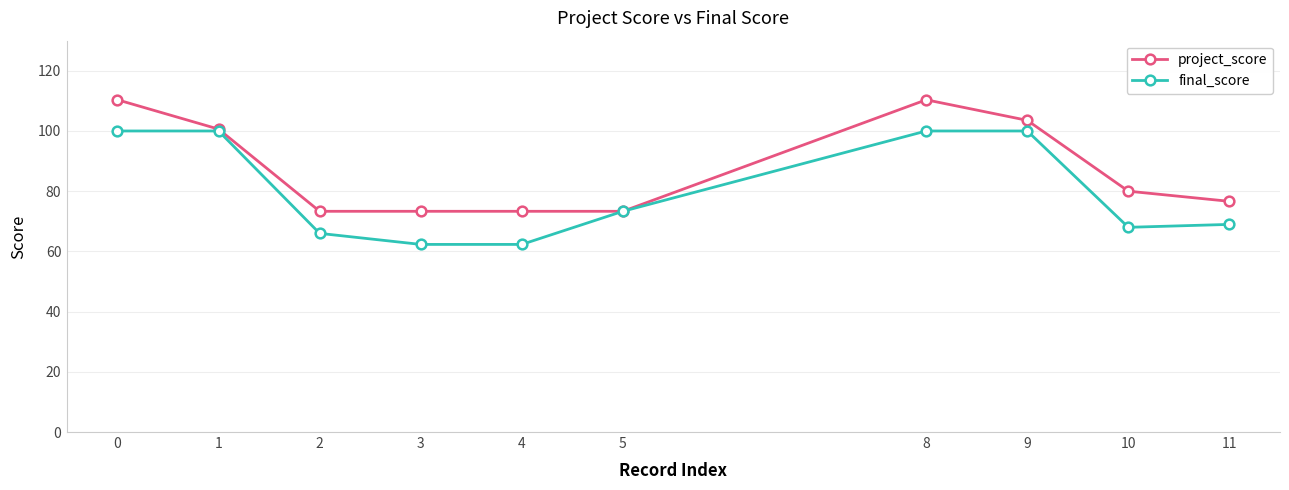

How many lines are shown in the chart?

2